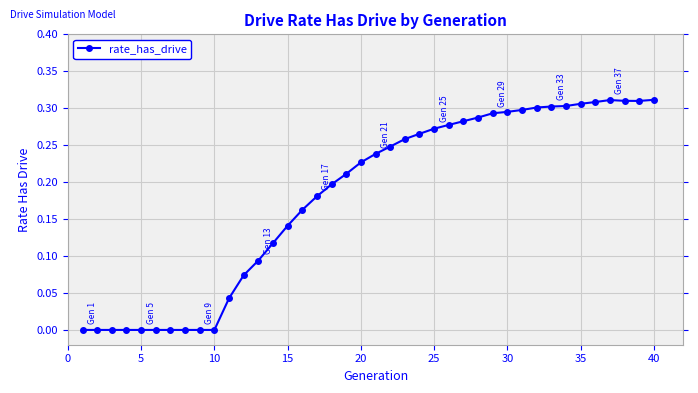

What is the sum of all values?

7.2